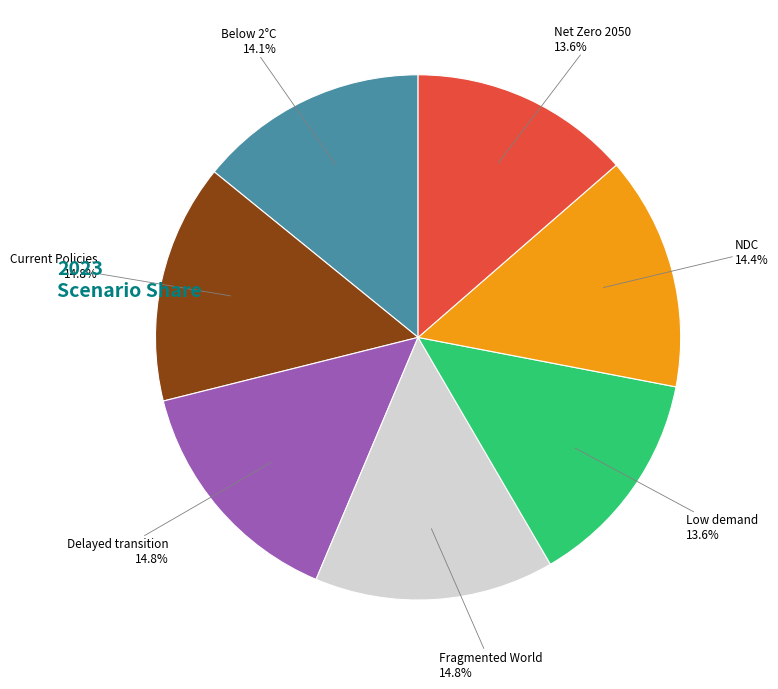

What percentage is NOT represented by Current Policies?

85.2%